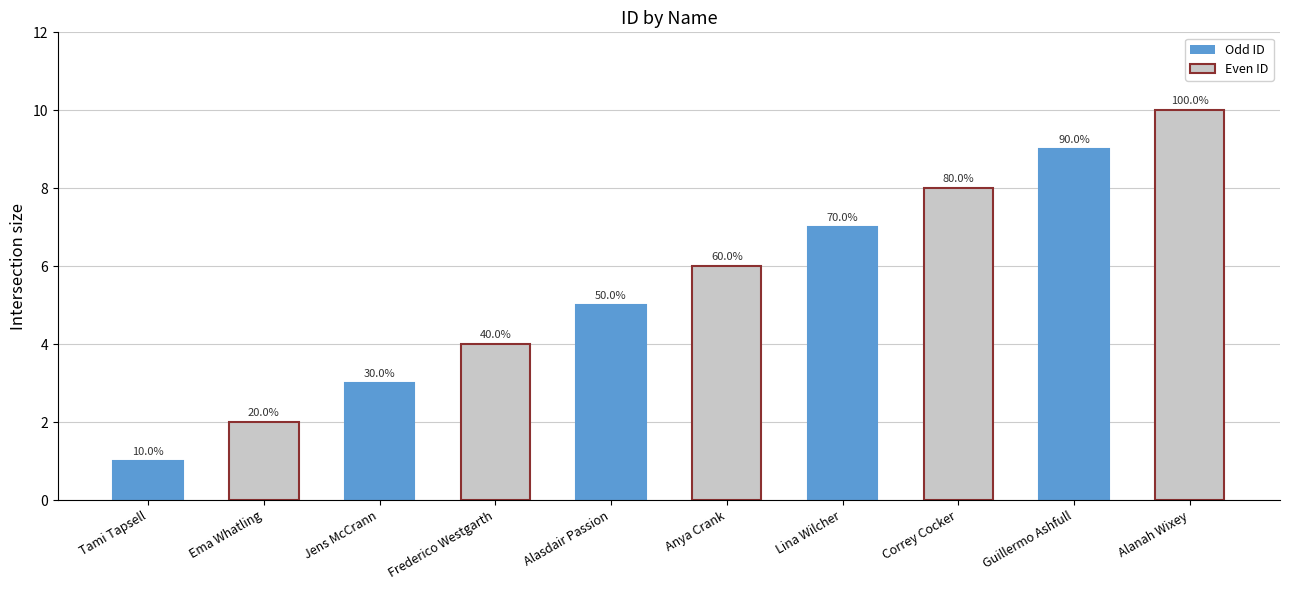

How many bars are there in total?

10